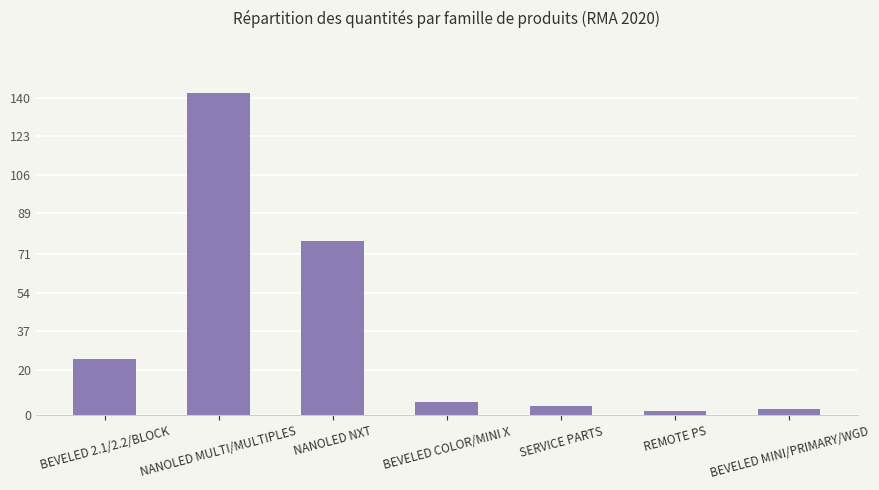

Where is the data nearest to the value 72?

NANOLED NXT